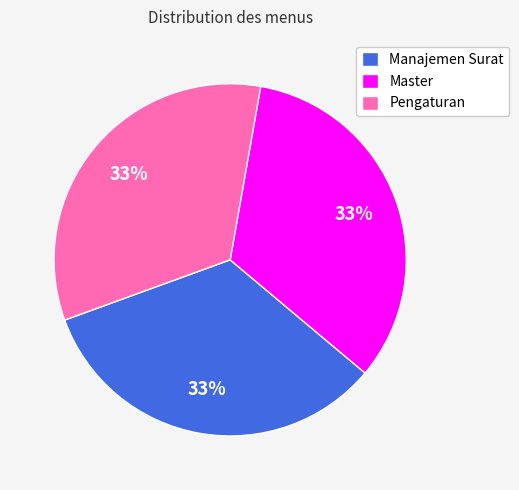

To the nearest percent, what is the average slice percentage?

33%